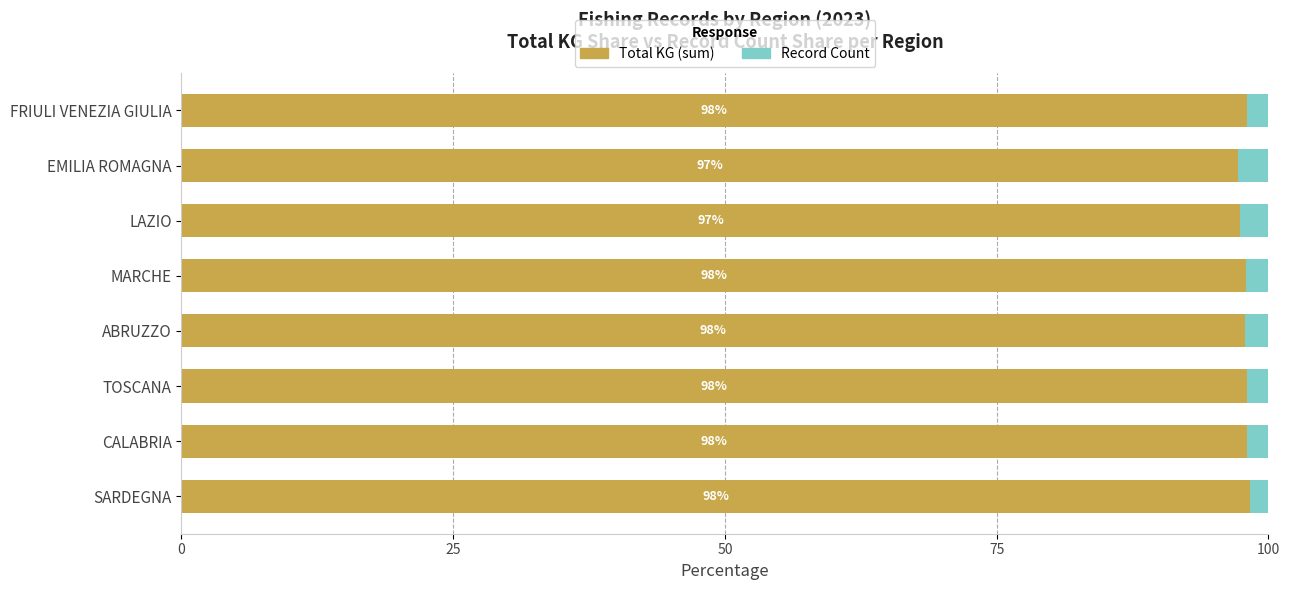

Read the Total KG (sum) value at SARDEGNA.

98.3